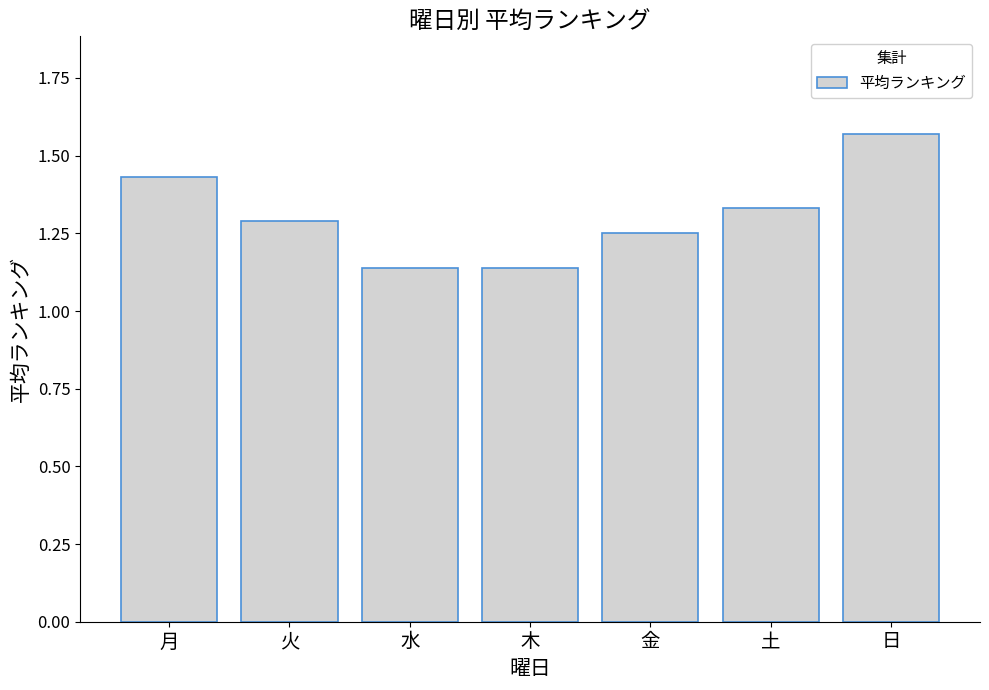

Does the chart contain stacked bars?

No